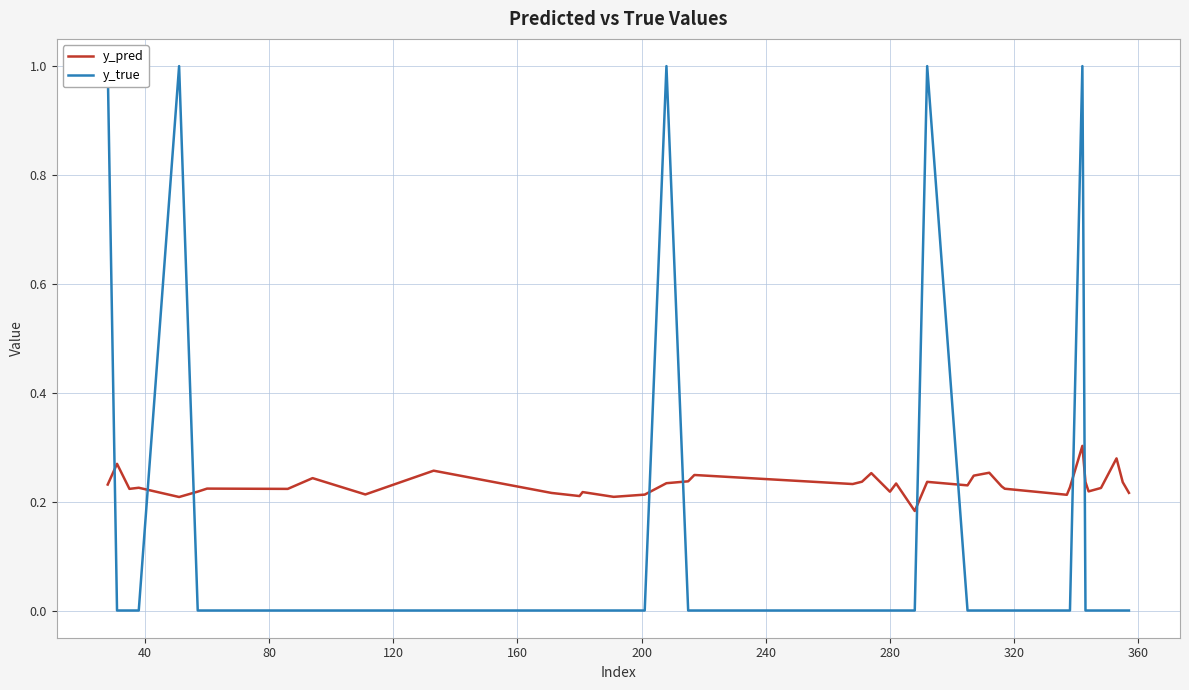

Which series ends up on top after the final intersection of y_true and y_pred?

y_pred